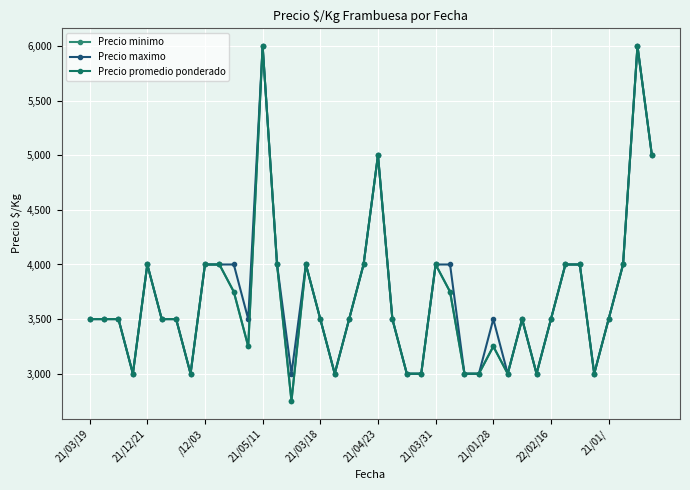

Does the chart have visible grid lines?

Yes